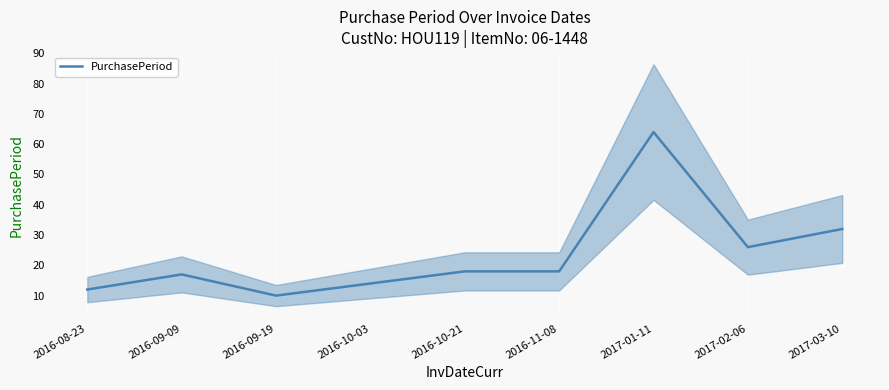

Approximately how many times larger is the value at 2016-09-19 compared to 2017-01-11?

0.2